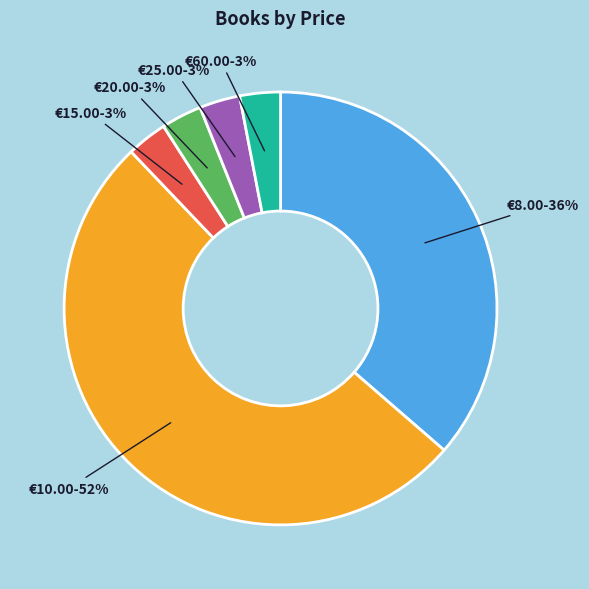

Which category has the biggest portion of the pie?

€10.00